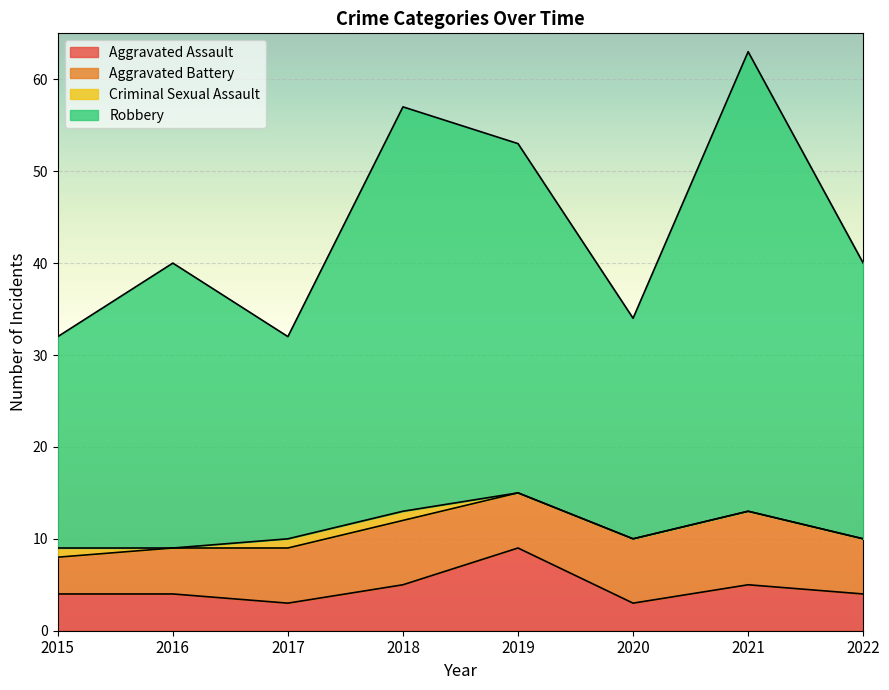

List the labels in order of Aggravated Assault value, largest first.

2019, 2018, 2021, 2015, 2016, 2022, 2017, 2020